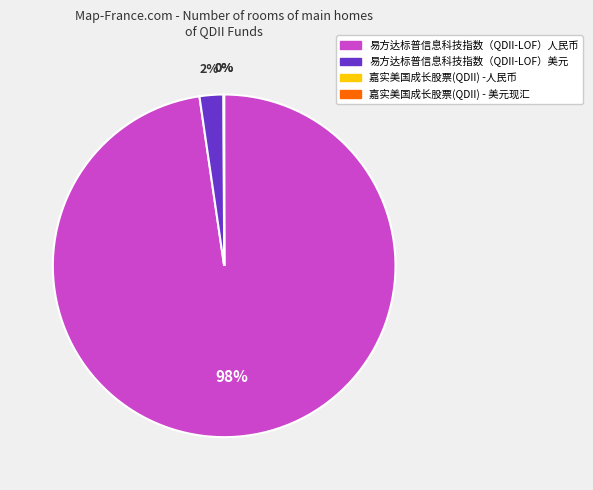

What is the largest slice in the pie chart?

易方达标普信息科技指数（QDII-LOF）人民币